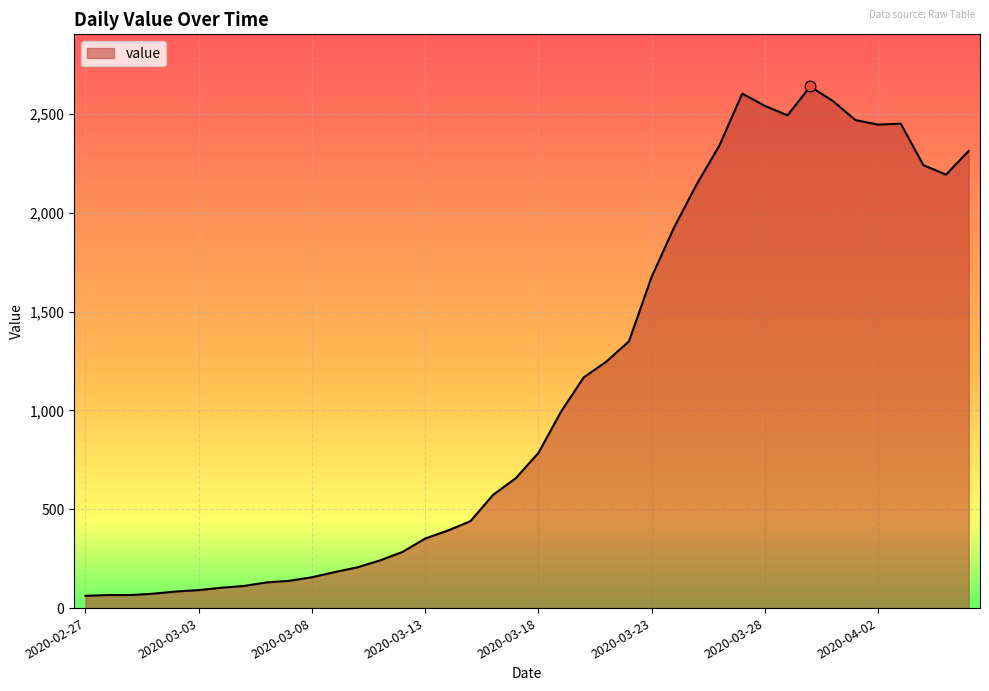

What is the smallest value displayed?

62